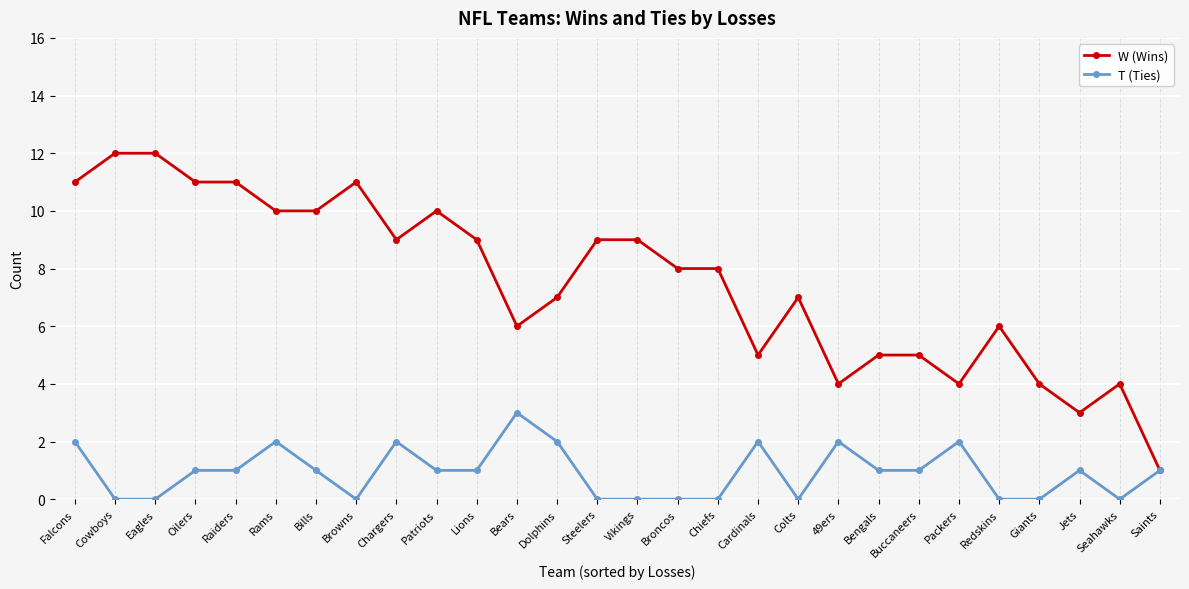

Does the chart have visible grid lines?

Yes